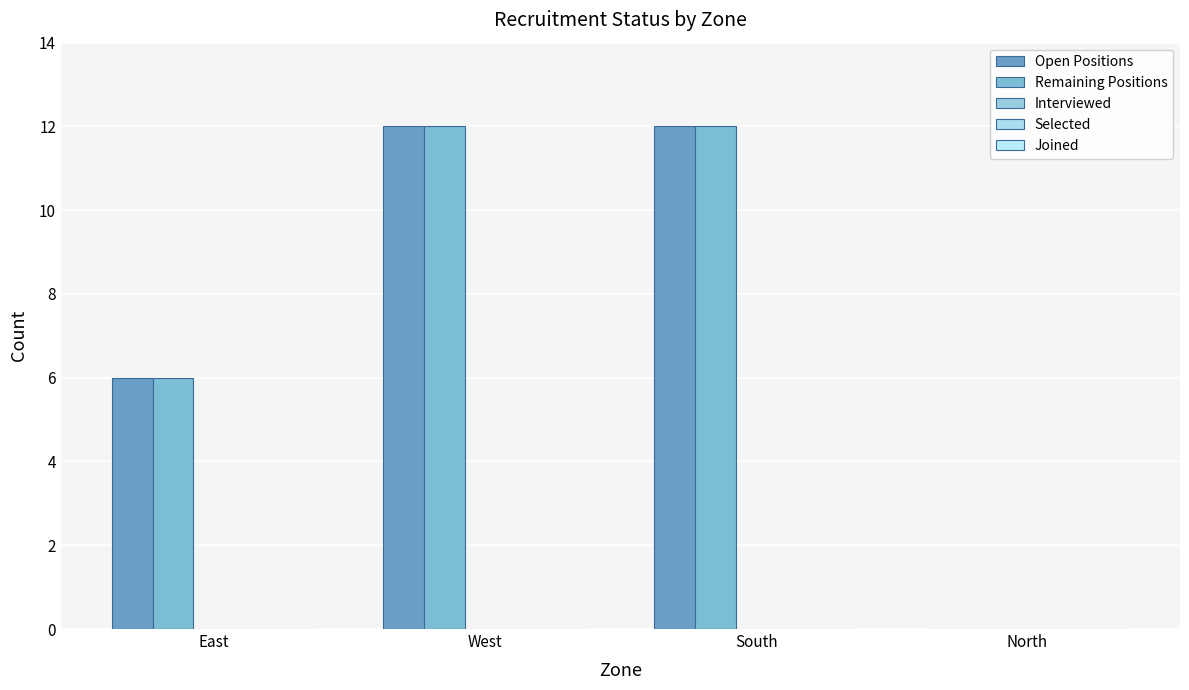

Reading left to right, extract all data points from this chart.

Open Positions: 6	12	12	0
Remaining Positions: 6	12	12	0
Interviewed: 0	0	0	0
Selected: 0	0	0	0
Joined: 0	0	0	0